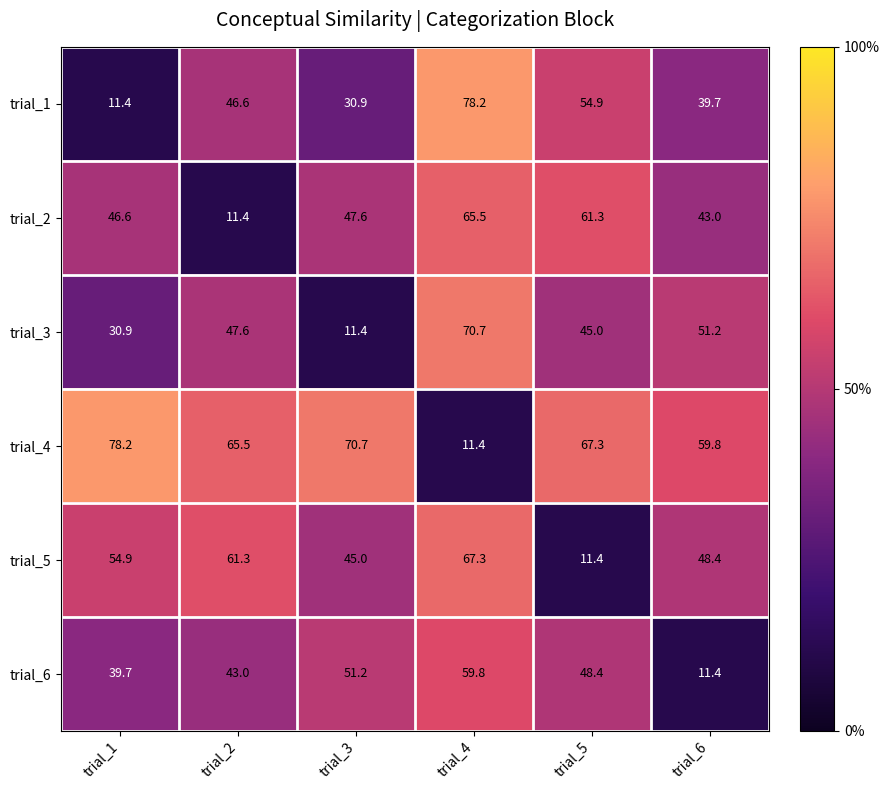

At which category is the sum across all series the highest?

trial_4